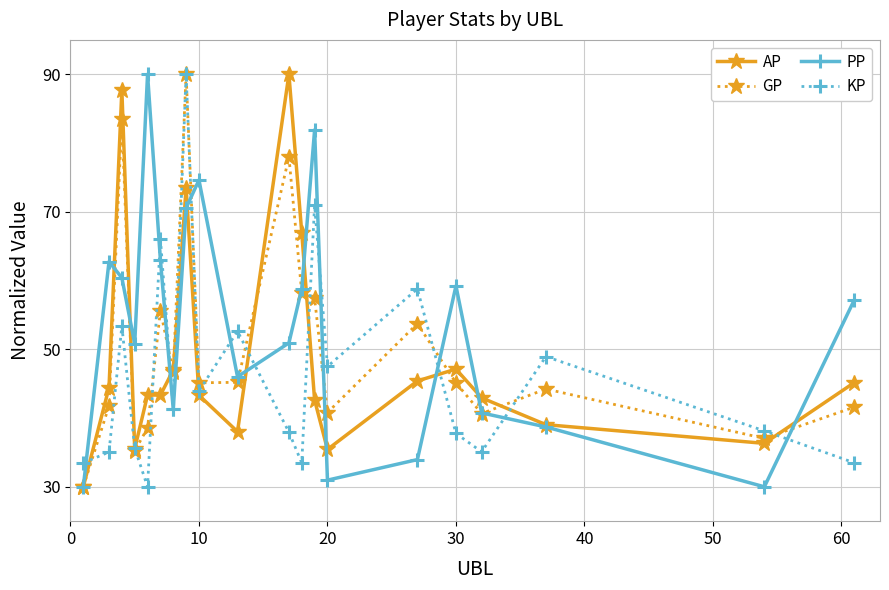

True or false: KP has more than 1 points higher than both neighbors.

True